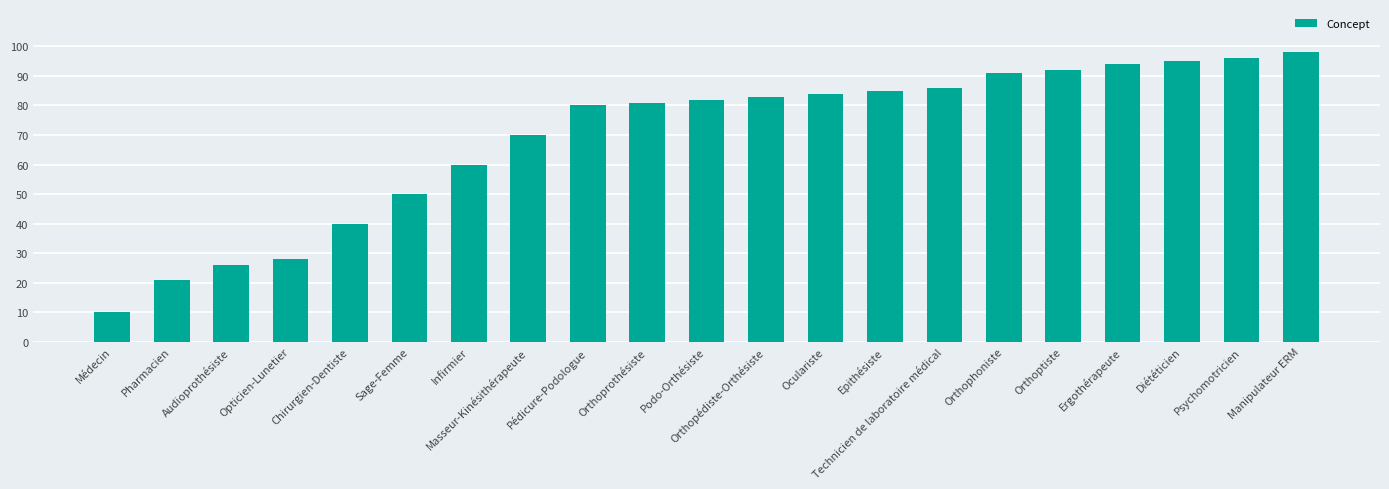

What is the difference between the second highest and second lowest values?

75